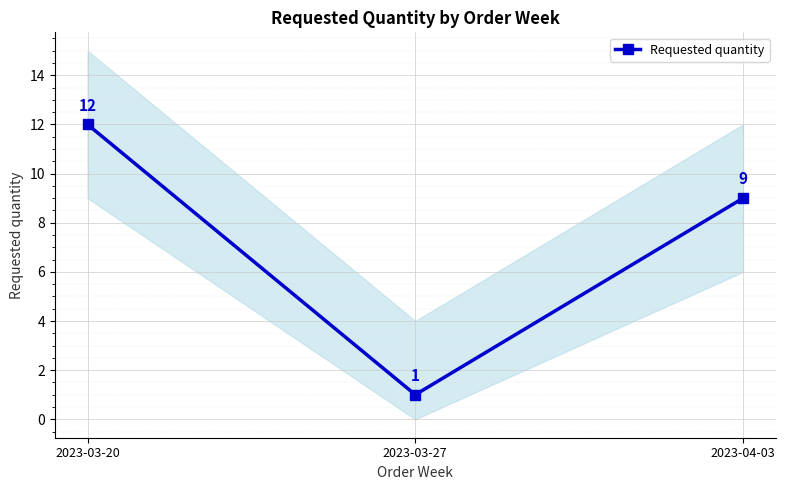

What is the difference between the maximum and minimum values?

11